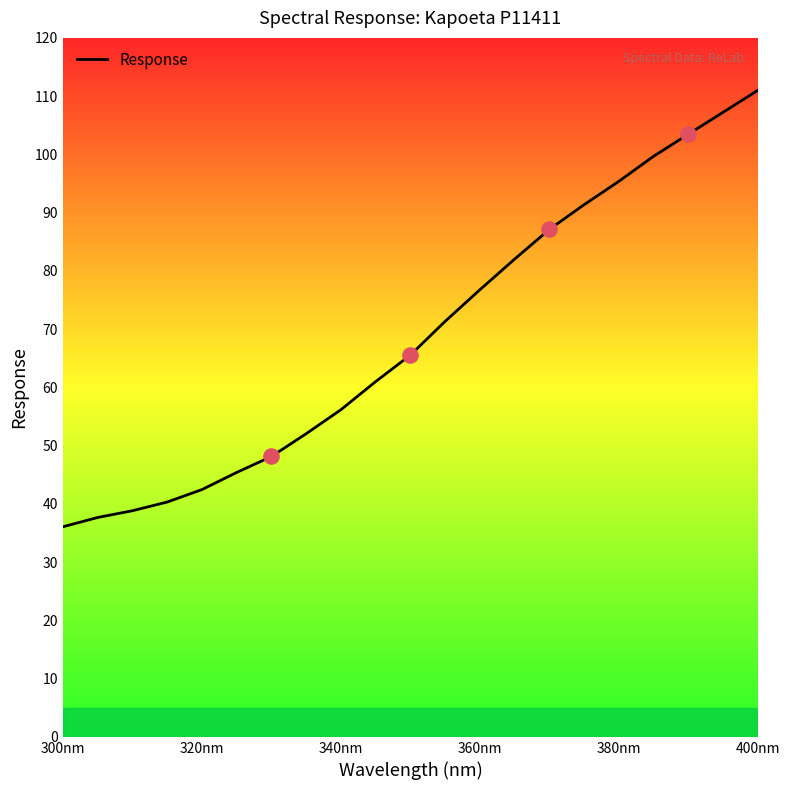

What is the maximum value shown in the chart?

111.0